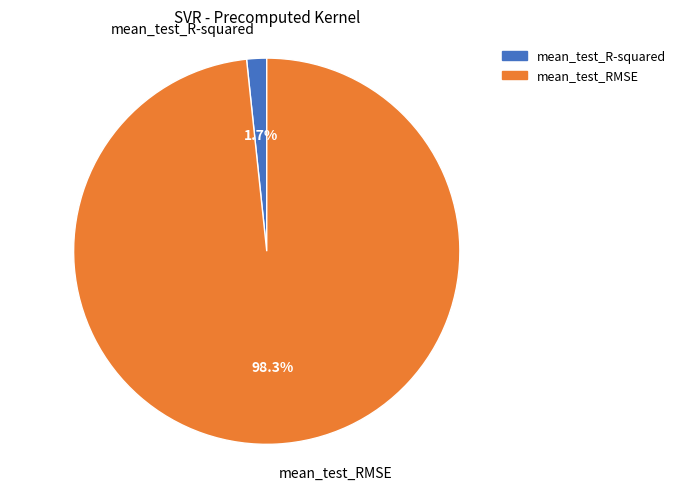

The mean_test_R-squared slice represents 2% of the pie. True or false?

True